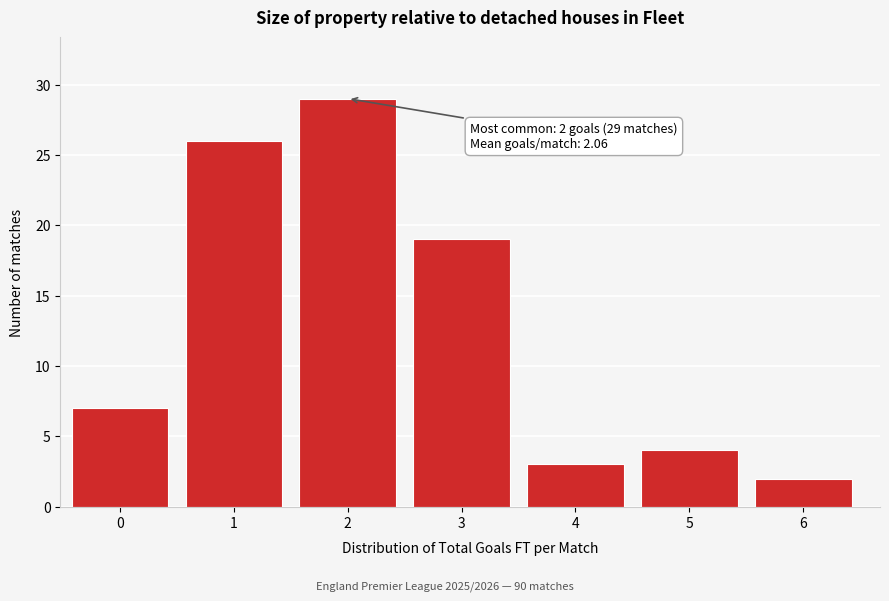

Reading left to right, what are all the values shown in this chart?

0=7	1=26	2=29	3=19	4=3	5=4	6=2